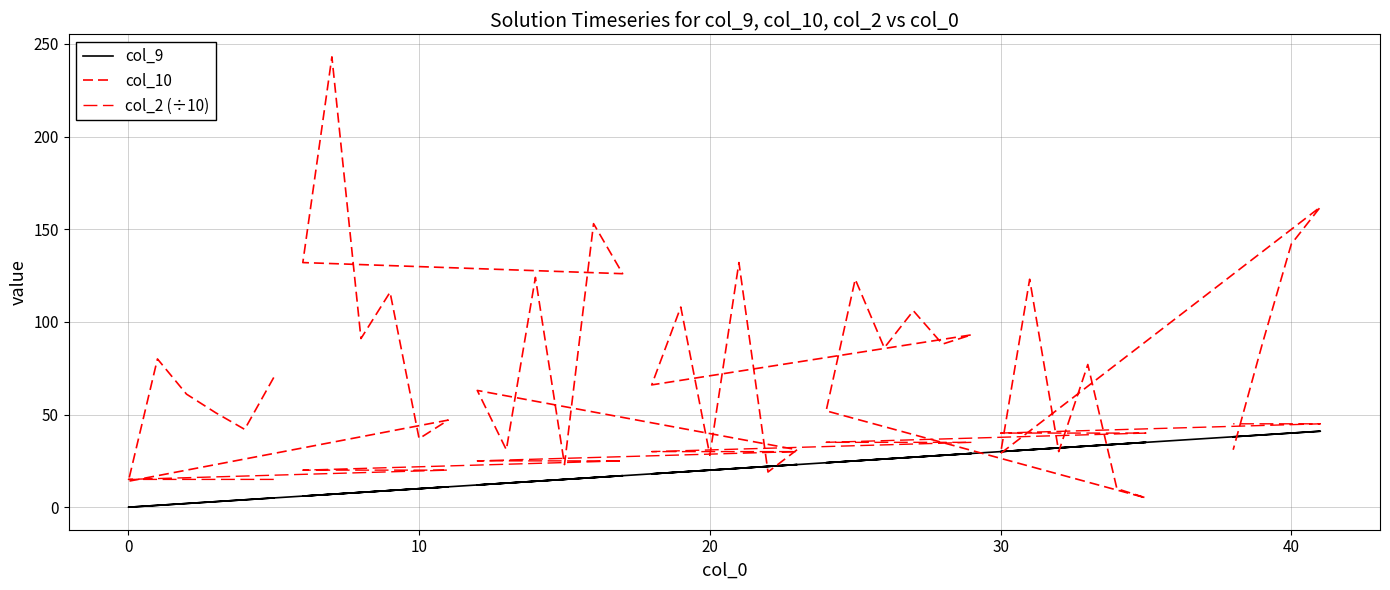

How many intersections are there between col_2 (÷10) and col_10?

15